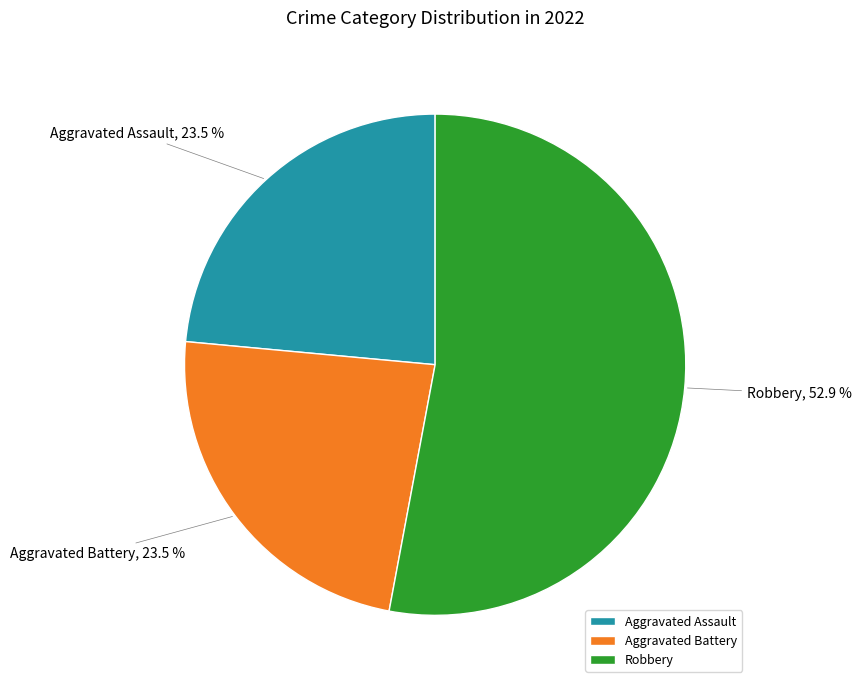

Combined, what portion of the pie is Aggravated Assault and Robbery?

76.5%